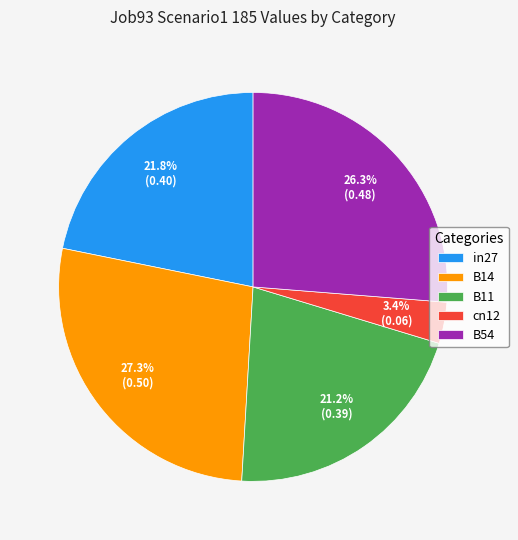

The B11 slice represents 35% of the pie. True or false?

False